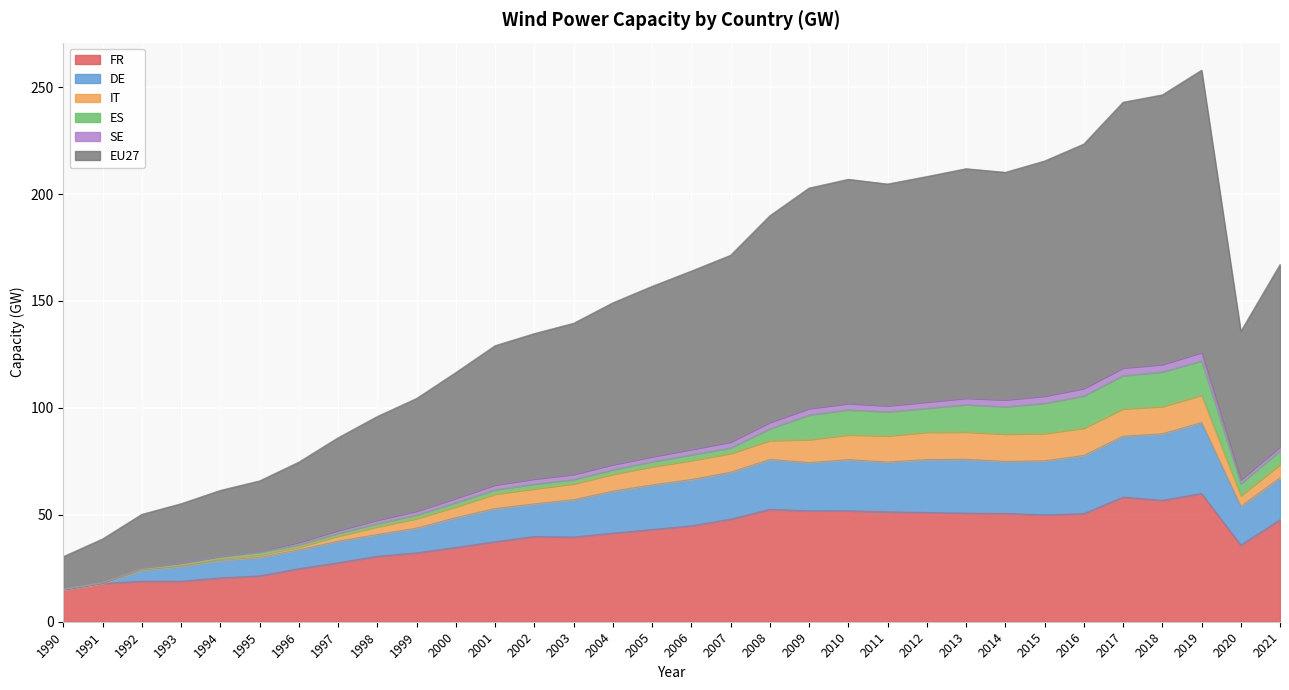

Between 2014 and 1998, which is larger?

2014